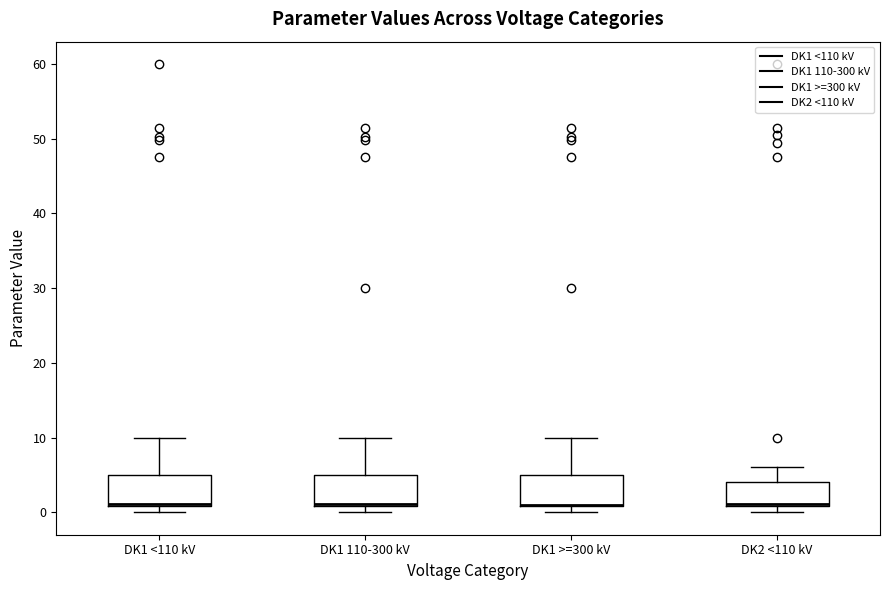

Reading left to right, read every box against the y-axis: the position of its median line, the range the box covers, and the ends of its whiskers. The values are not printed on the chart, so give them approximately, as read against the axis.

DK1 <110 kV: median 1 (drawn on the box's lower edge), box 1 to 5, whiskers 0 to 10
DK1 110-300 kV: median 1 (drawn on the box's lower edge), box 1 to 5, whiskers 0 to 10
DK1 >=300 kV: median 1 (drawn on the box's lower edge), box 1 to 5, whiskers 0 to 10
DK2 <110 kV: median 1 (drawn on the box's lower edge), box 1 to 4, whiskers 0 to 6